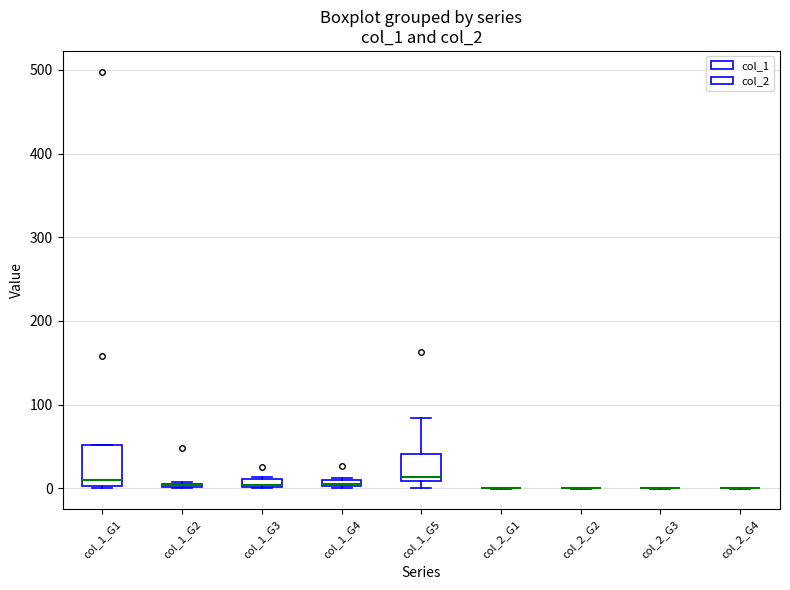

Where is the lower edge of the box for col_1_G3 on the y-axis? The values are not printed on the chart, so give them approximately, as read against the axis.

0